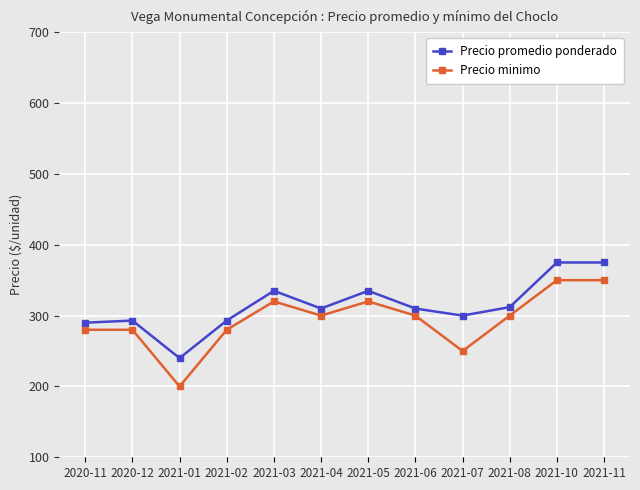

List the series in order of their peak value, highest first.

Precio promedio ponderado, Precio minimo